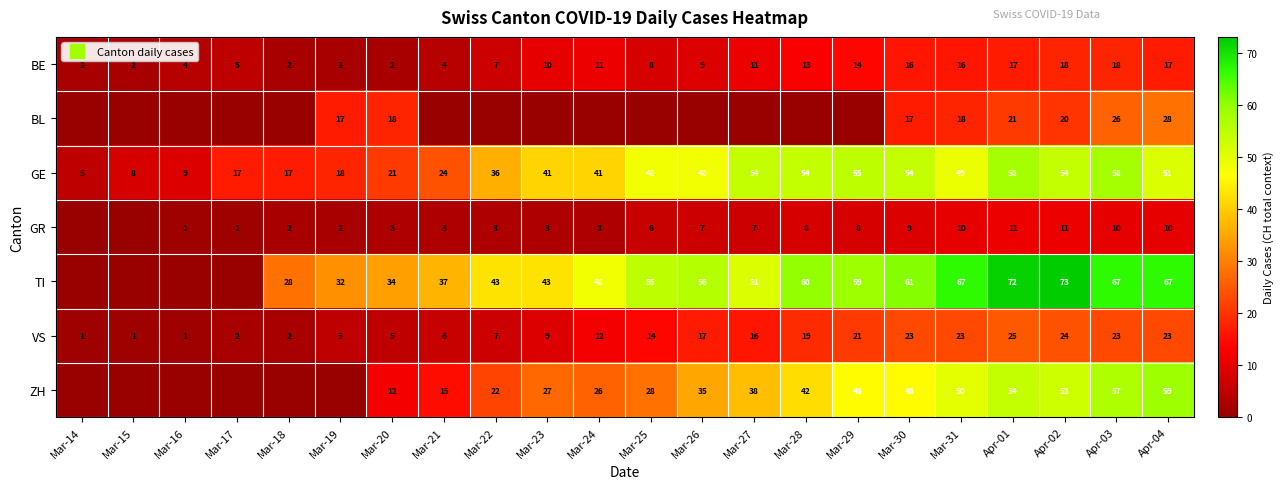

What is the difference between the VS values at Apr-04 and Mar-15?

22